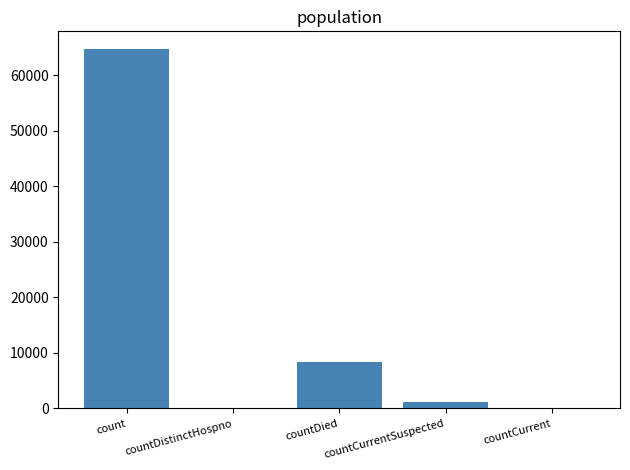

What value does the data have at countDied, to the nearest 10?

8370